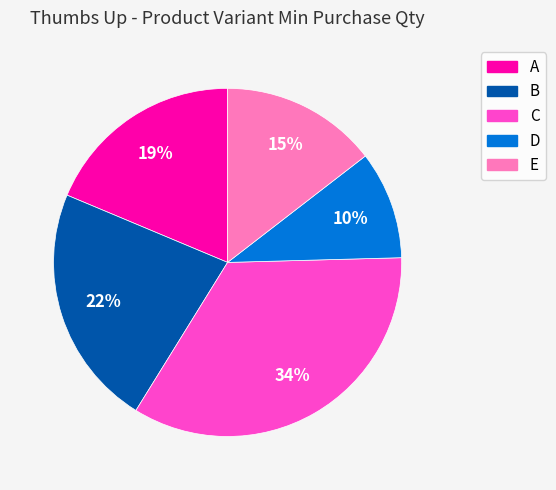

Is the sum of A and B greater than half?

No